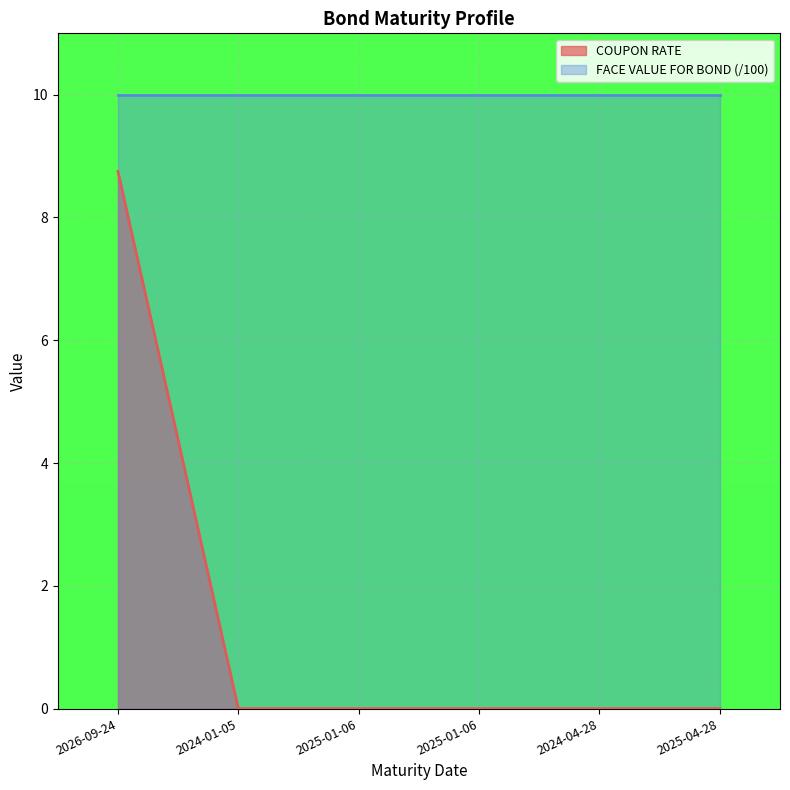

What is the difference between the maximum and minimum values?

8.8